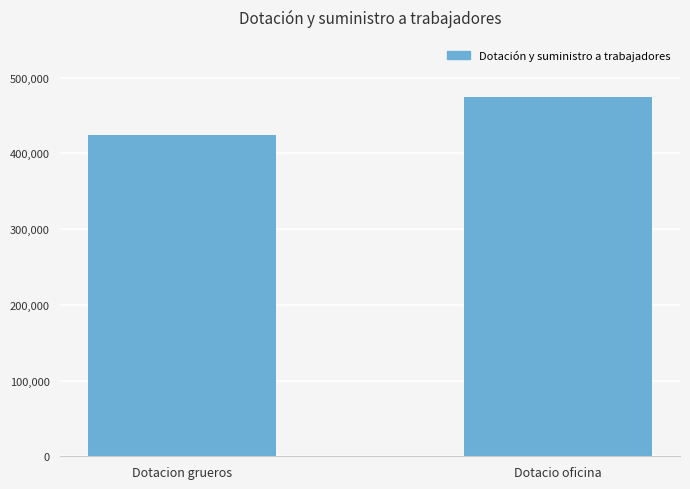

List the labels in order of value, smallest first.

Dotacion grueros, Dotacio oficina